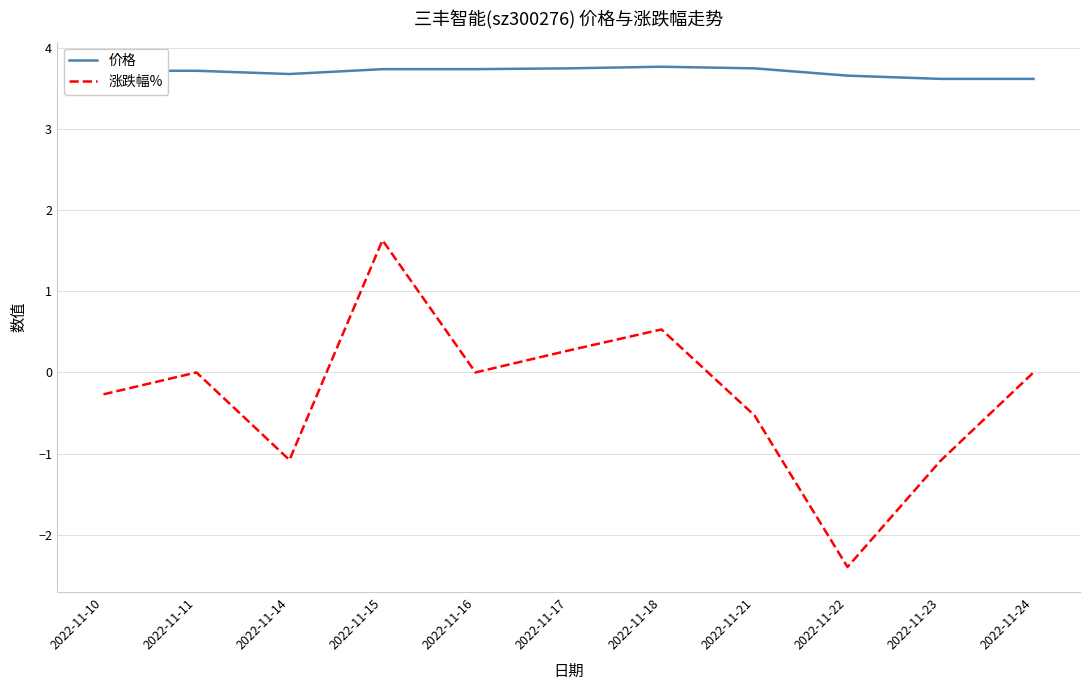

What is the difference between the maximum and minimum values in the 涨跌幅% series?

4.0